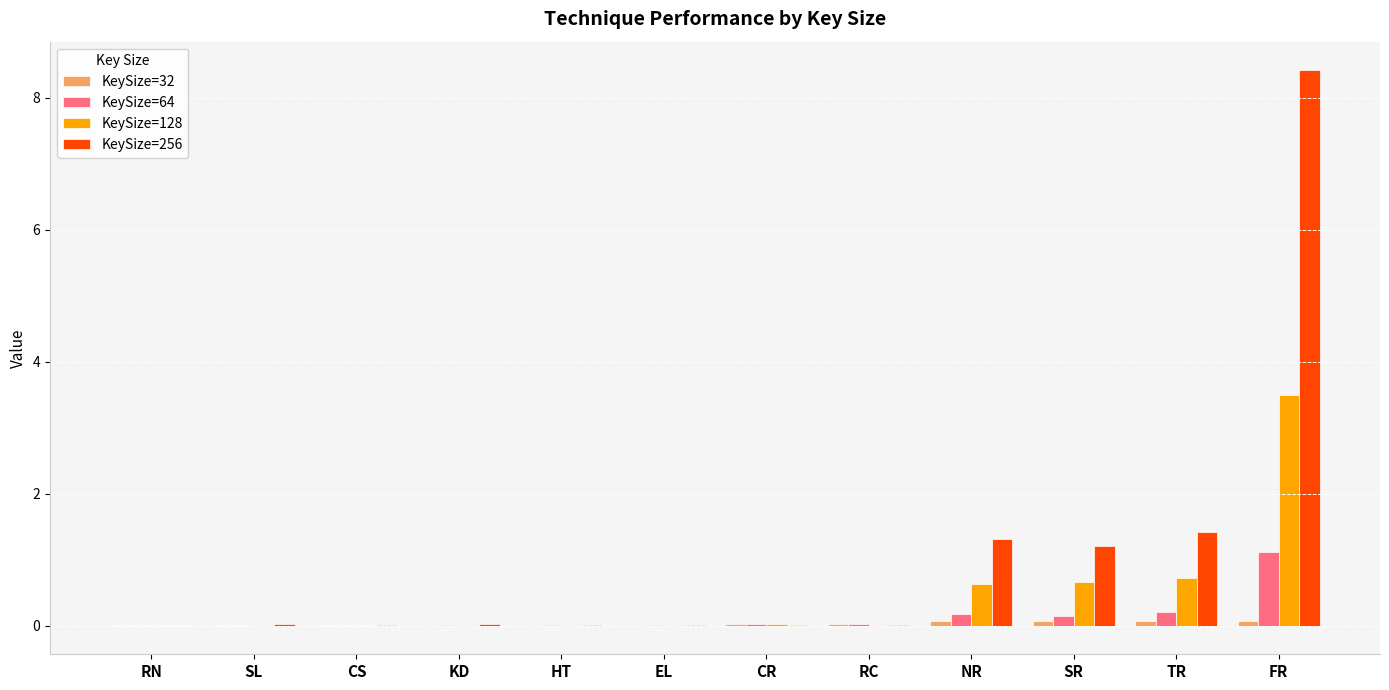

Which series has the largest total across all categories?

KeySize=256